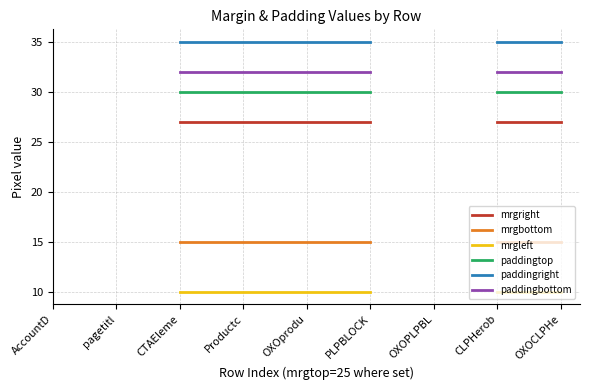

Does the chart display data point markers on the line(s)?

No